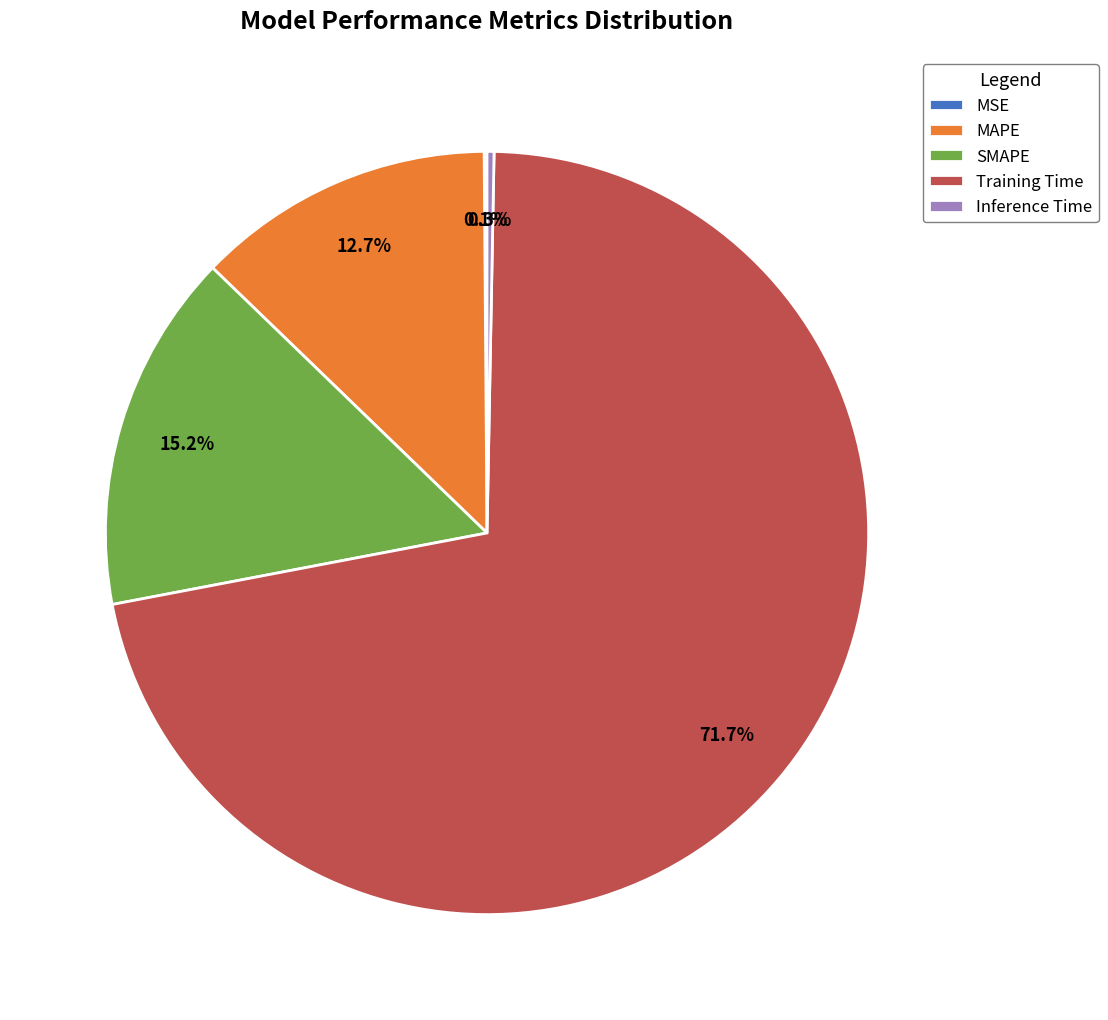

To the nearest percent, what portion does SMAPE represent?

15%